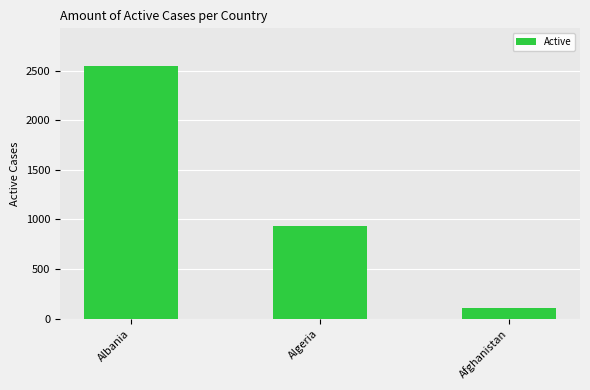

Reading left to right, extract all data points from this chart.

2546	936	108